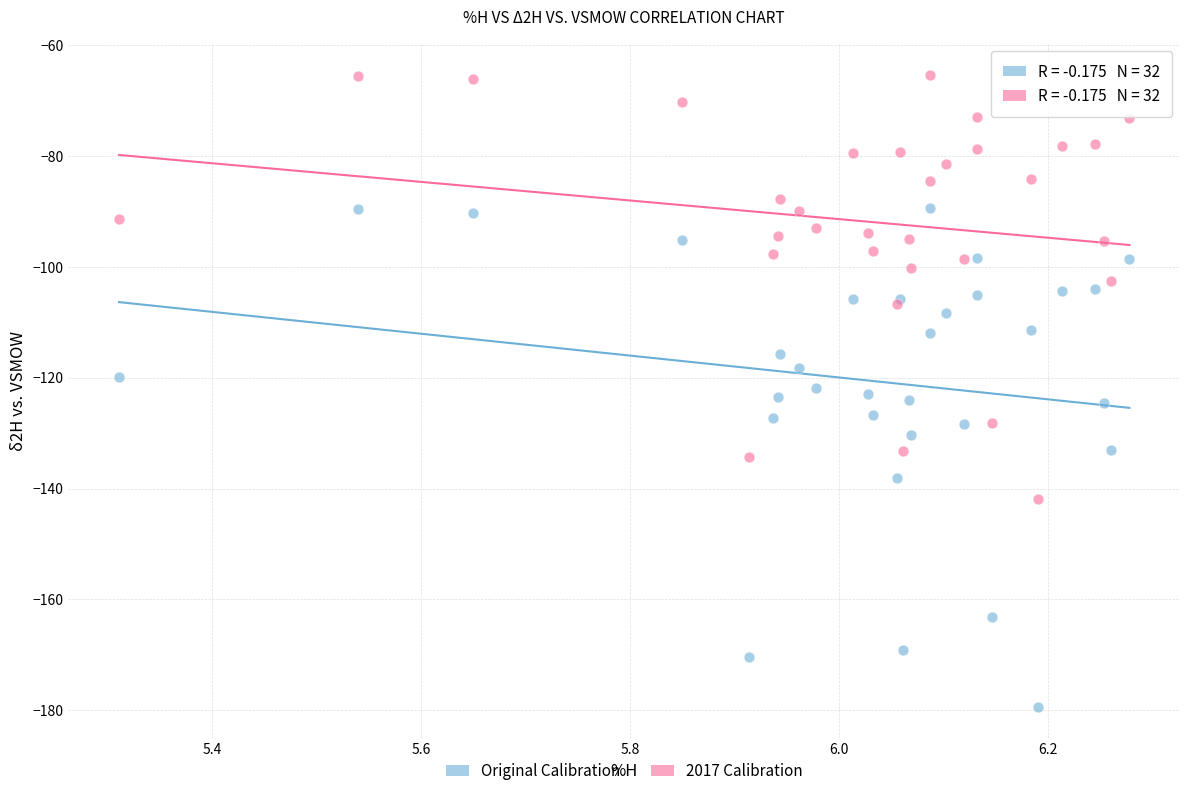

Which series contains the highest Y value?

2017 Calibration